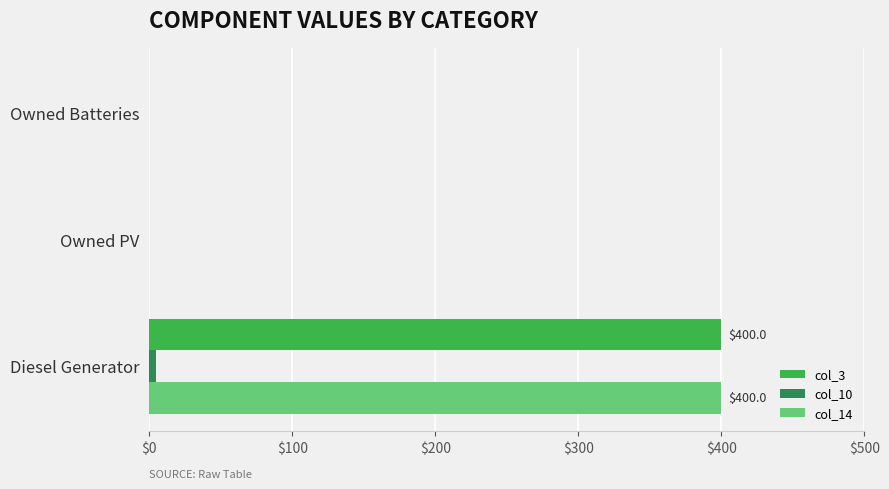

What is the highest value of the col_14 series?

400.0